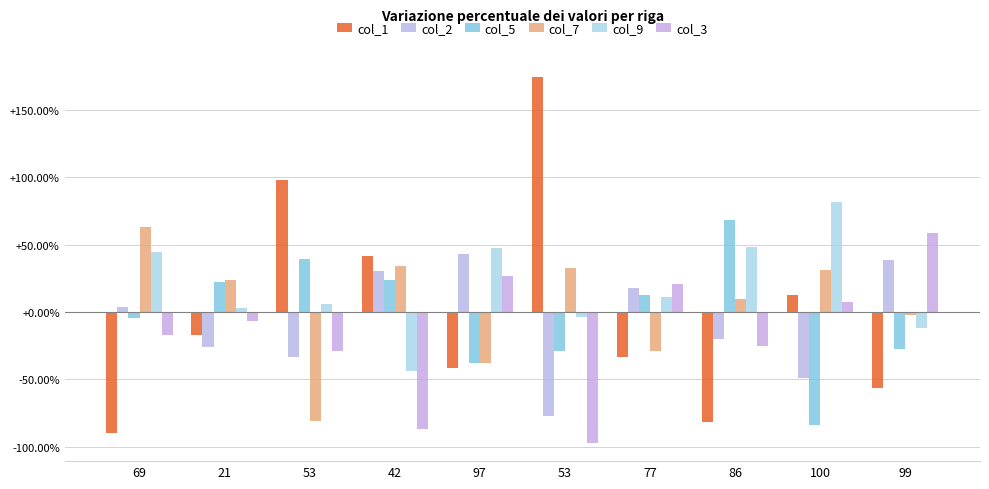

How many positive values does the col_5 series have?

5